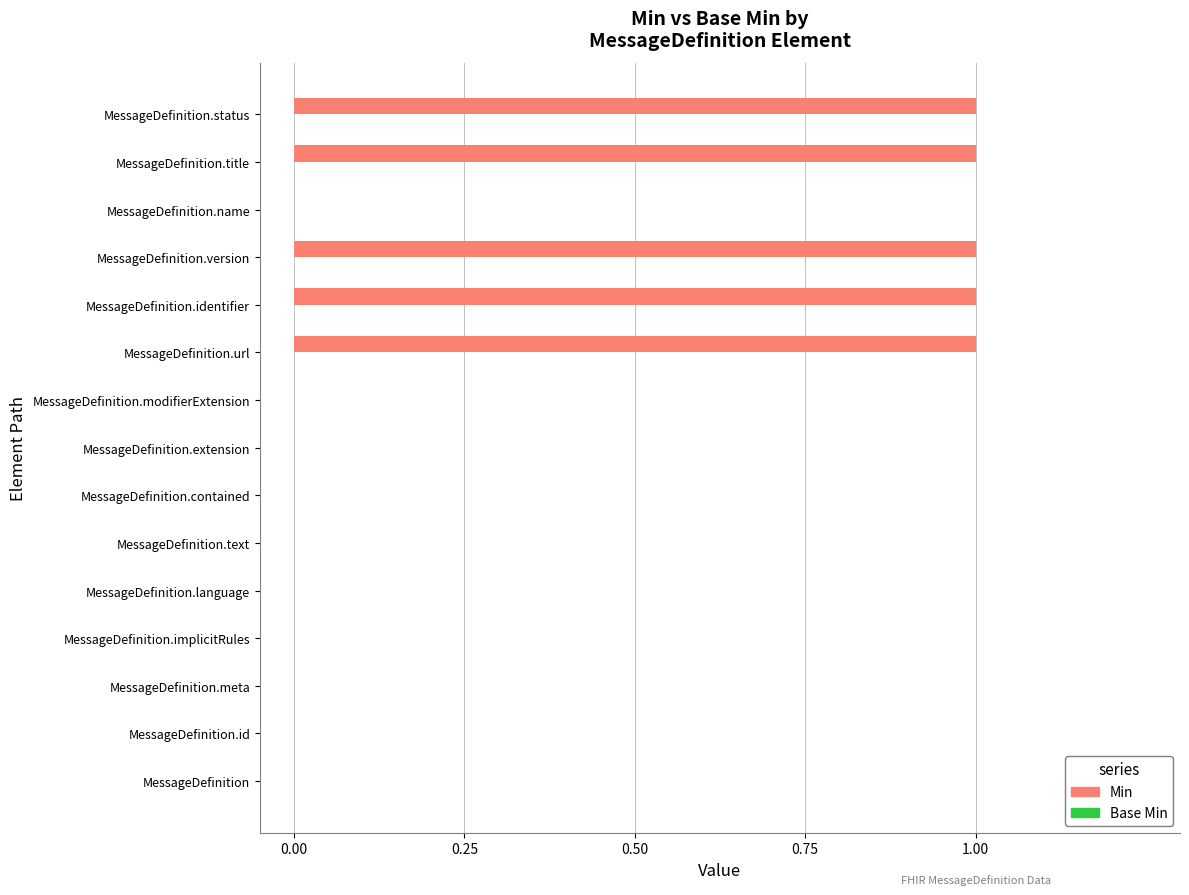

Between MessageDefinition.title and MessageDefinition.text, which is larger?

MessageDefinition.title